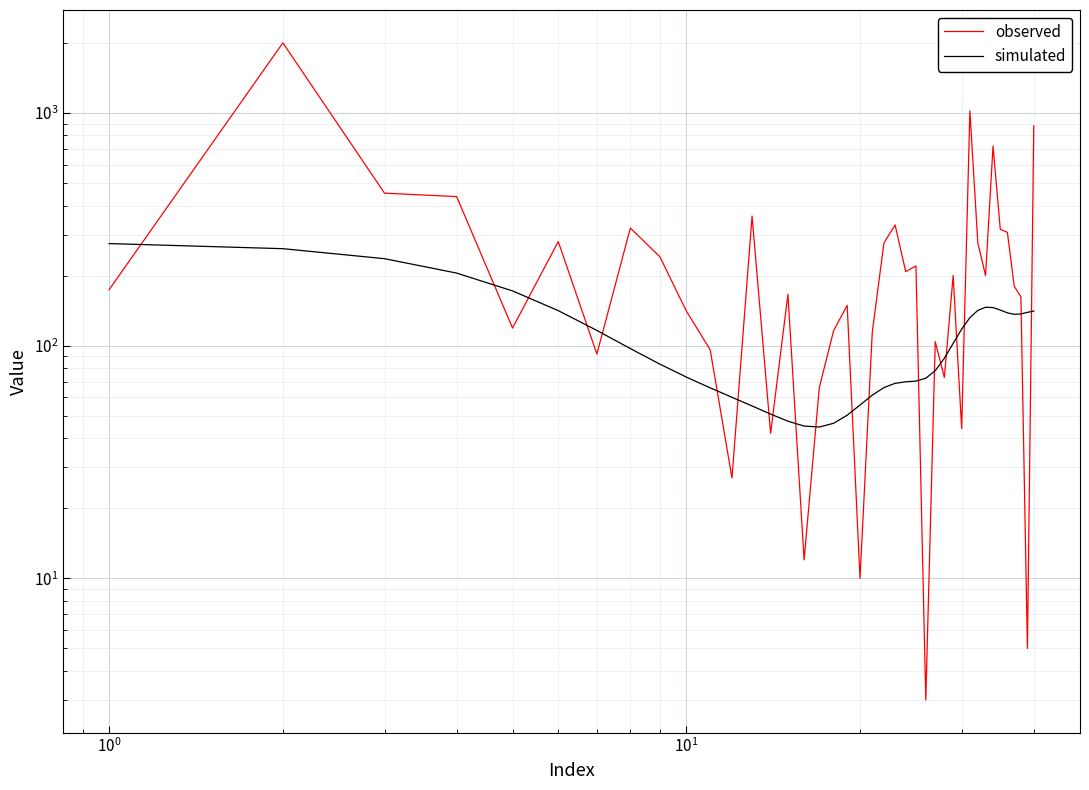

What is the lowest value of the observed series?

3.0